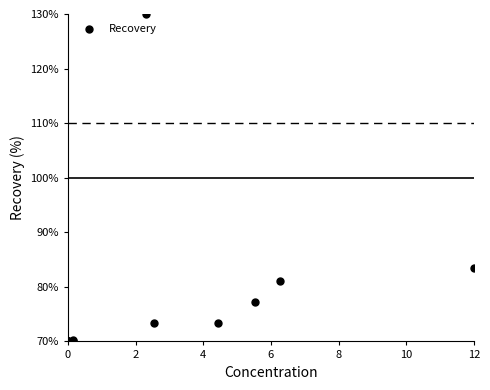

What Y value in the scatter plot is closest to 100?

83.5